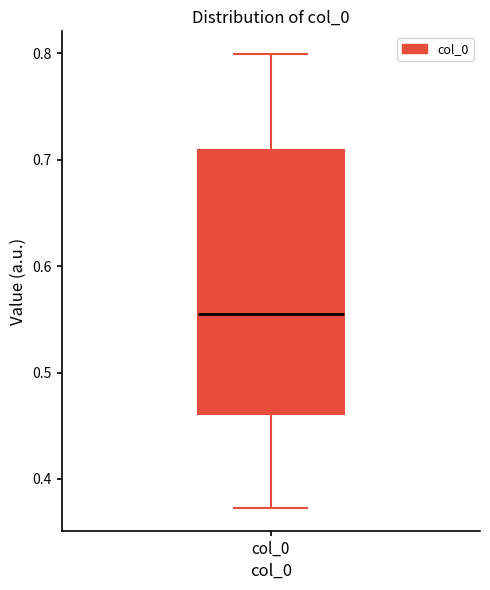

Transcribe this box plot: give where the median line is, the range the box spans, and where the two whiskers end, as read against the y-axis. The values are not printed on the chart, so give them approximately, as read against the axis.

median 0.56, box 0.46 to 0.71, whiskers 0.37 to 0.80